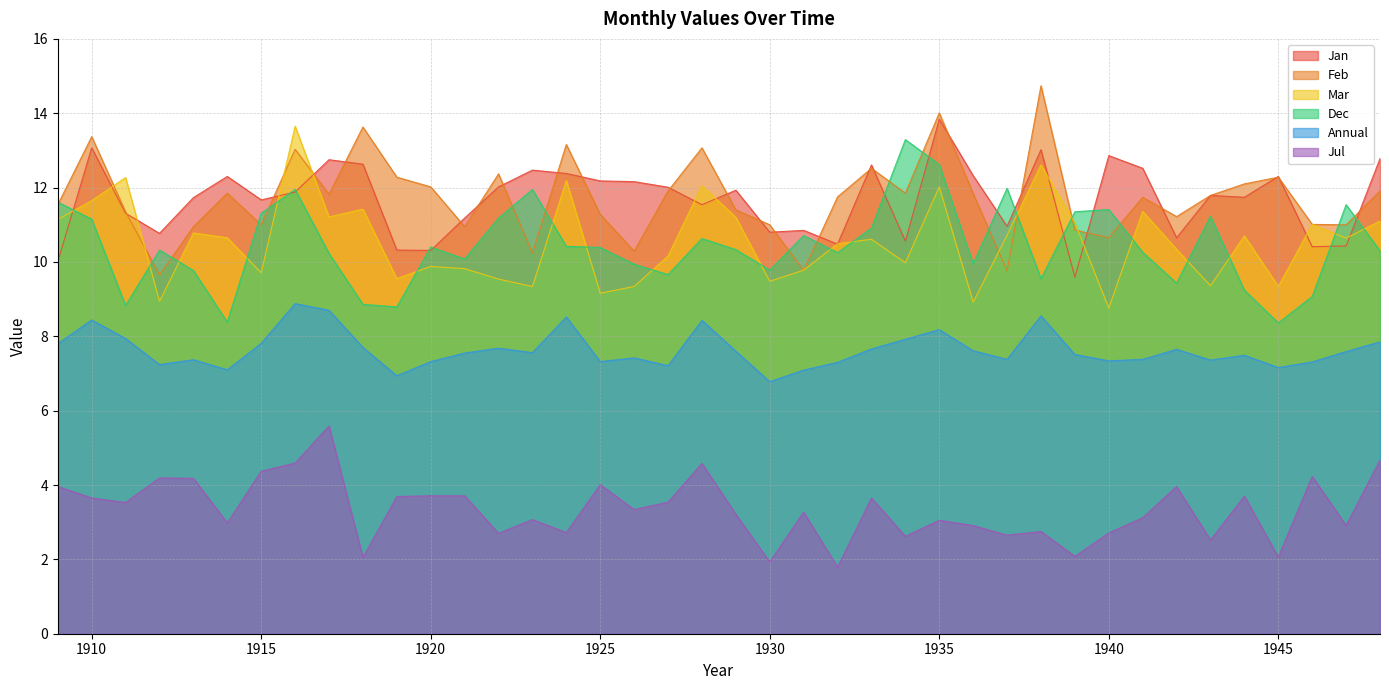

What is the sum of the Feb values at 1930 and 1929?

22.4